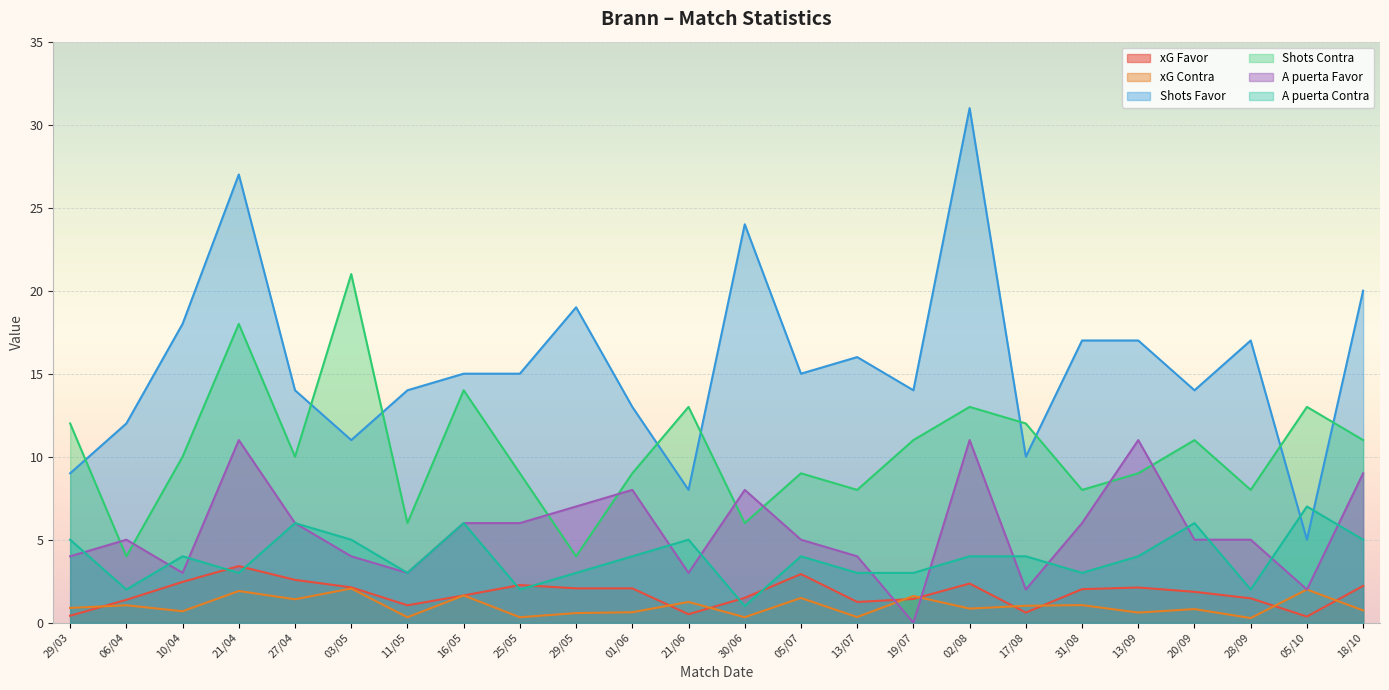

At which label is xG Contra closest to 1?

17/08